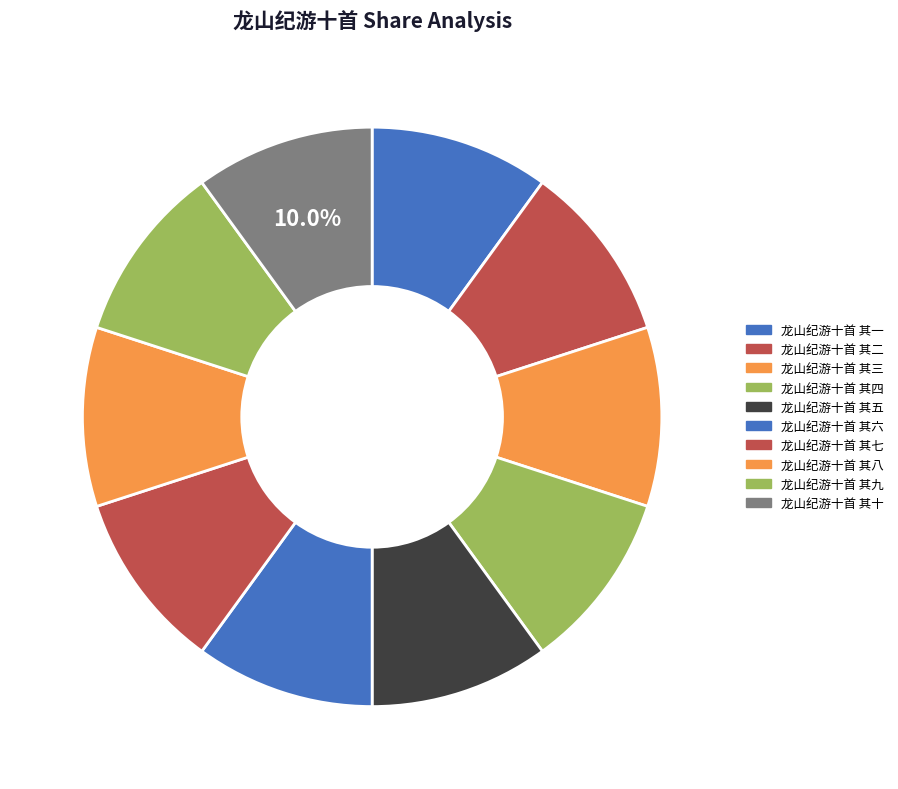

To the nearest percent, what portion does 龙山纪游十首 其十 represent?

10%